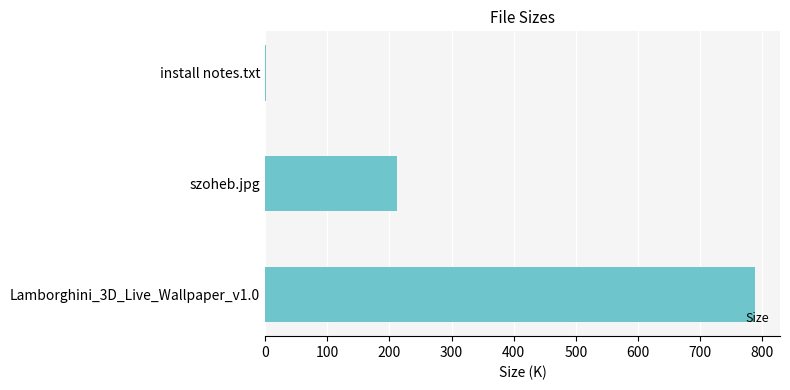

What is the sum of the values at Lamborghini_3D_Live_Wallpaper_v1.0 and szoheb.jpg?

1001.4